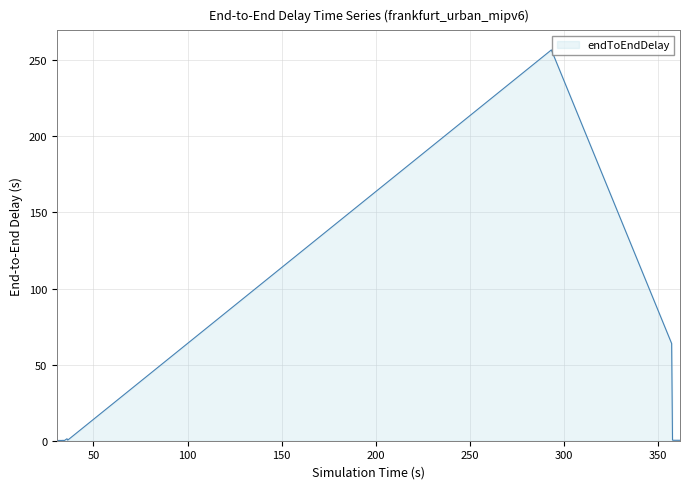

What is the greatest value displayed?

256.9